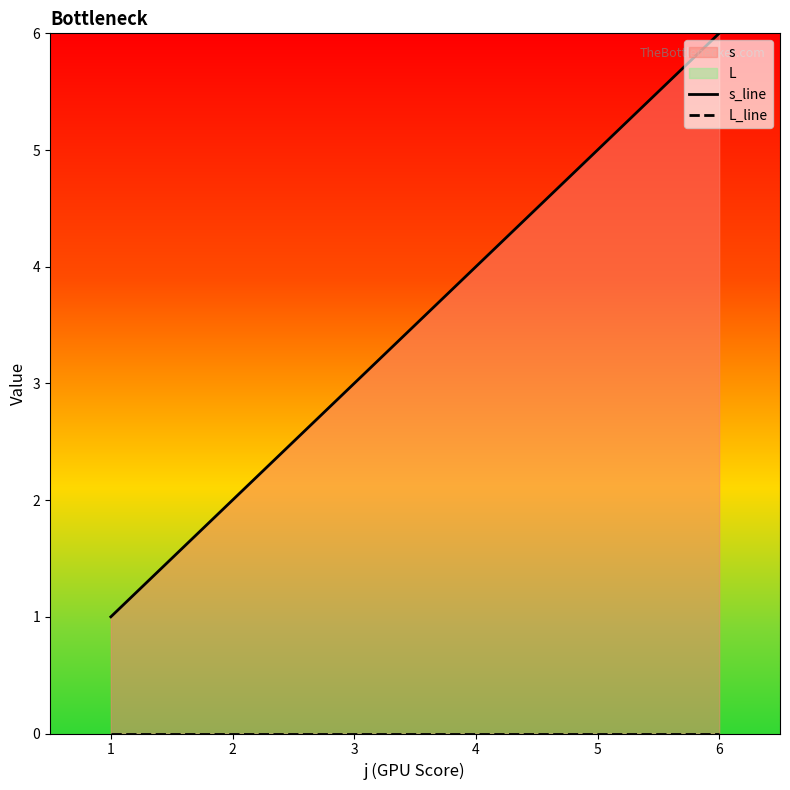

What is the spread (max minus min) of values at 2?

2